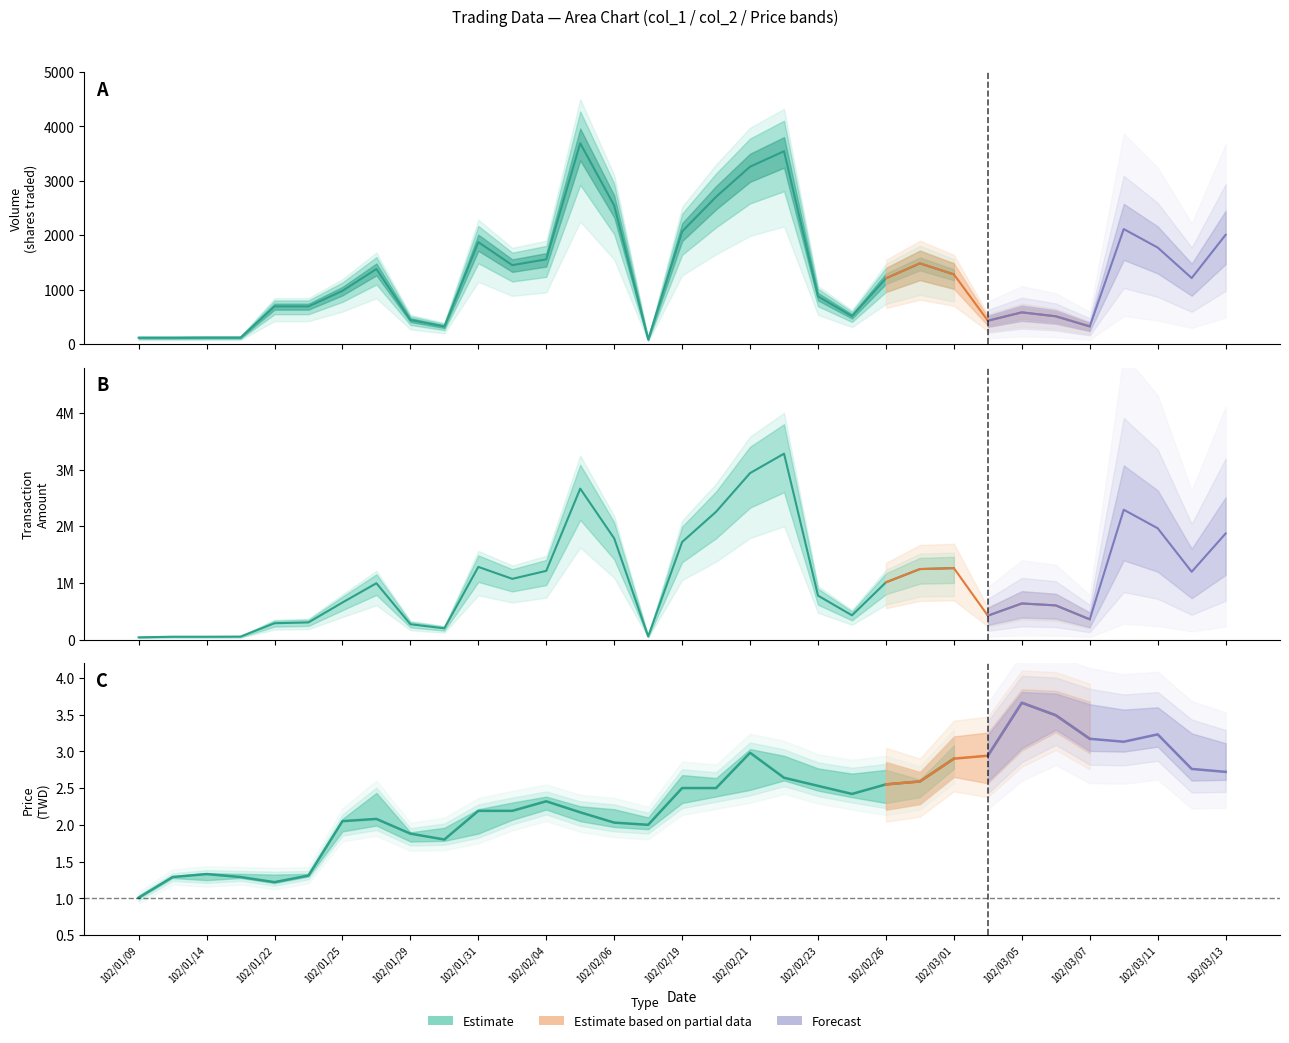

What is the value of the col_3 (Open) point at the 4th from the left?

1.3